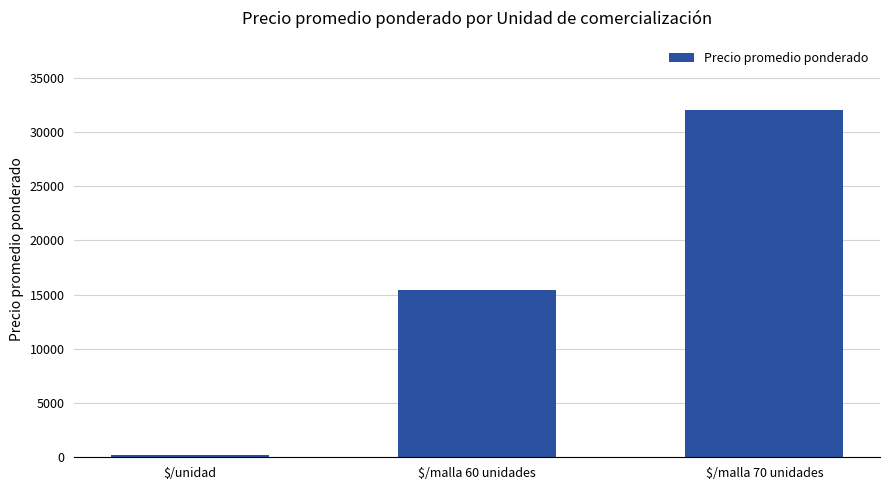

What position from the left is $/unidad?

1